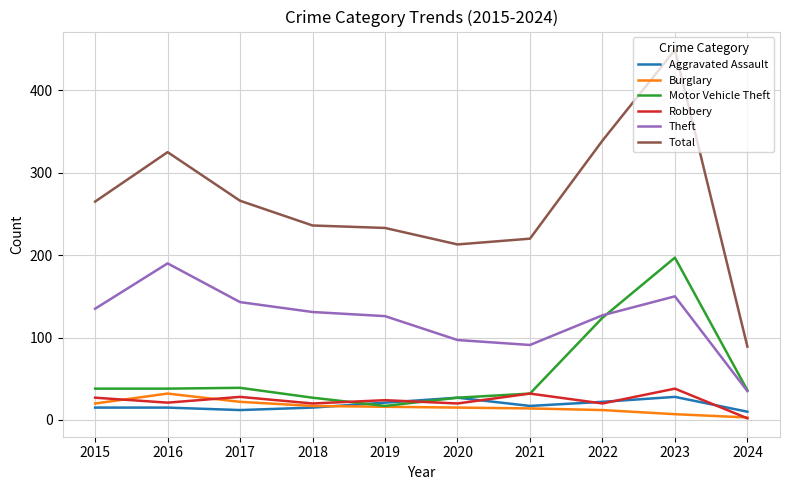

What is the difference between the highest and lowest values at 2020?

198